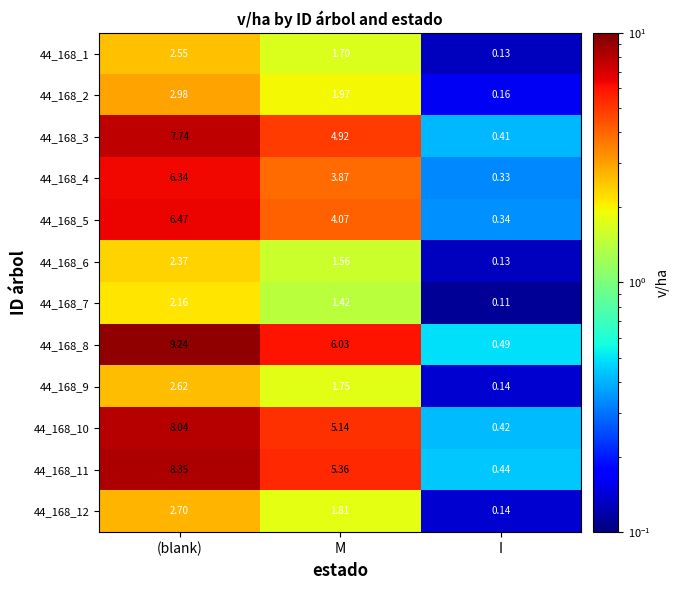

At which category does the chart reach its minimum across all series?

I